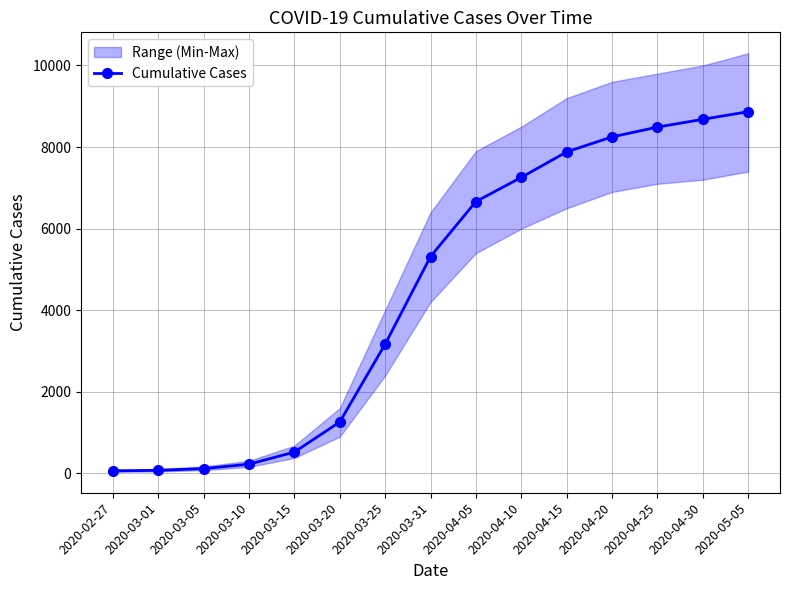

Does the chart display data point markers on the line(s)?

Yes